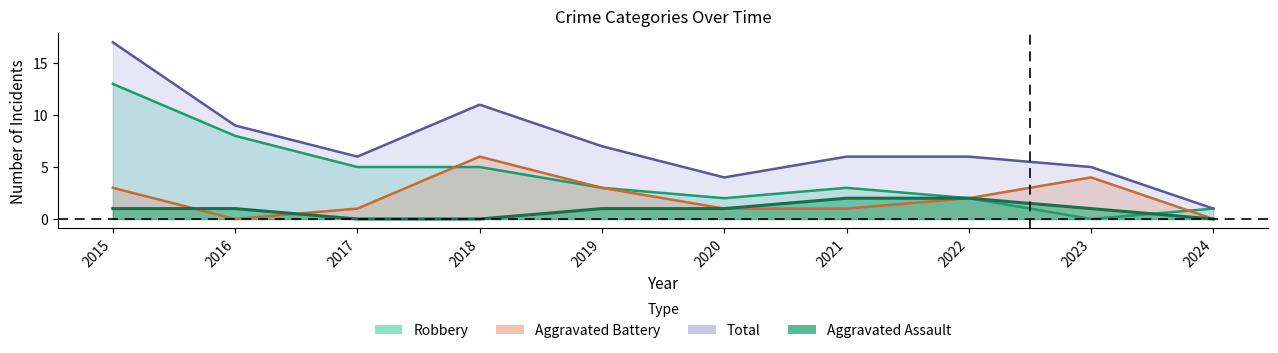

How many values in Aggravated Assault are above zero?

7